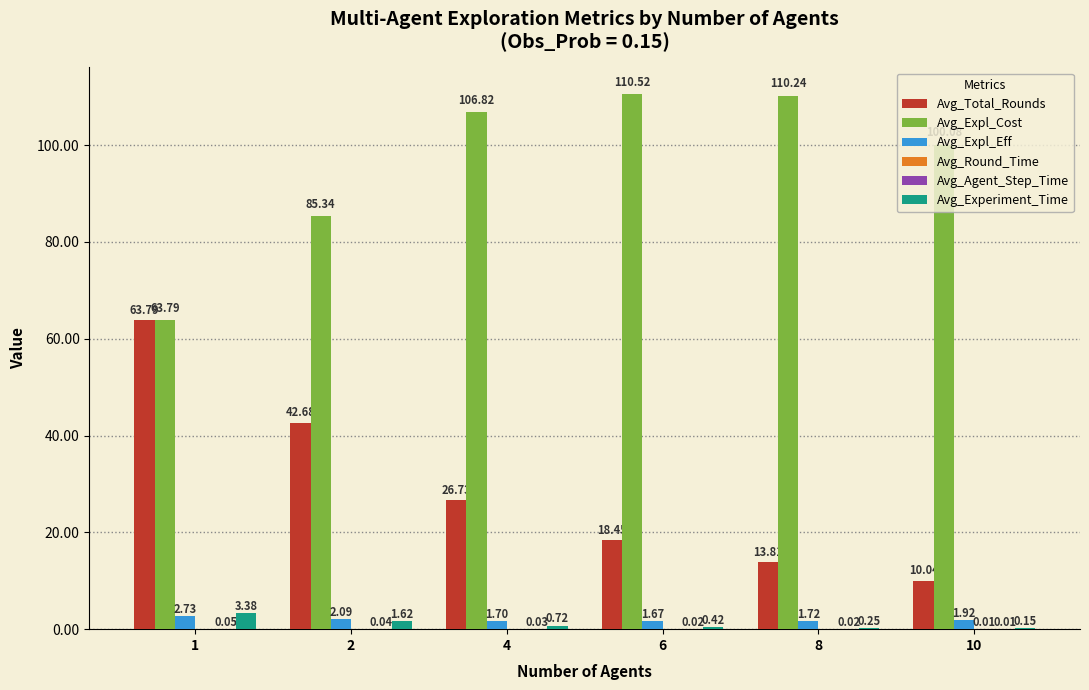

The value of Avg_Total_Rounds at 1 is 63.8. True or false?

True